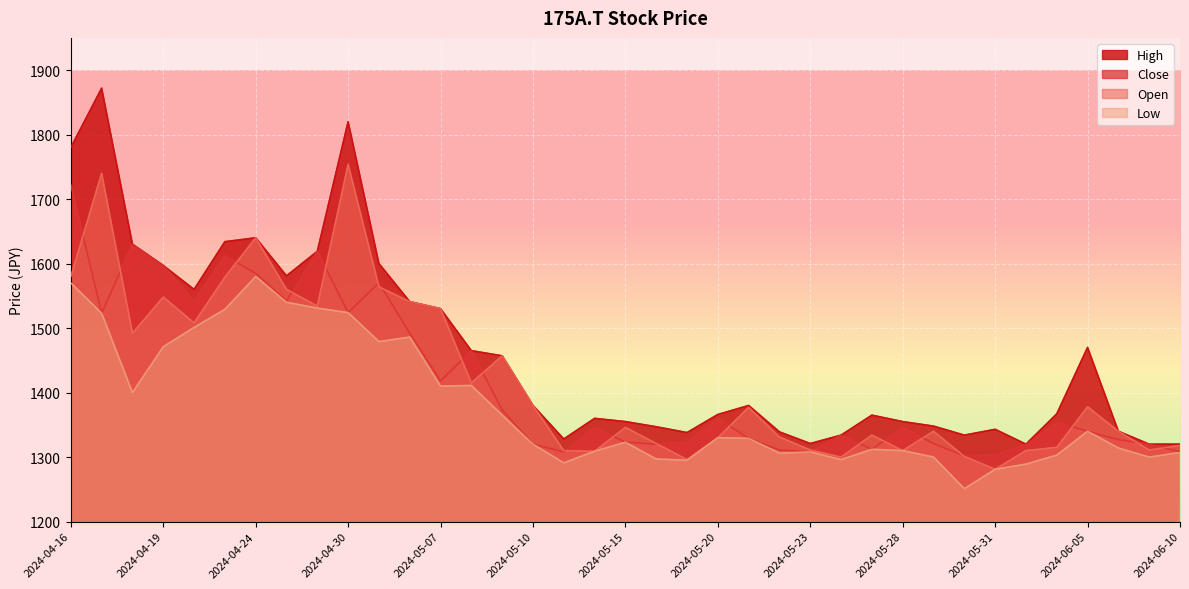

At which label does Low first exceed 1323?

2024-04-16